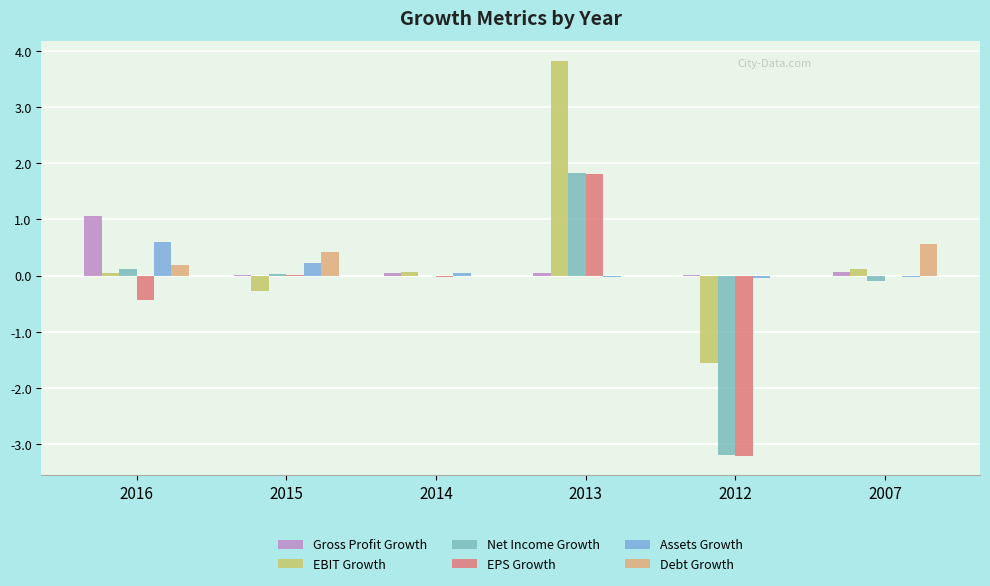

Which has a higher value, 2015 or 2012?

2012